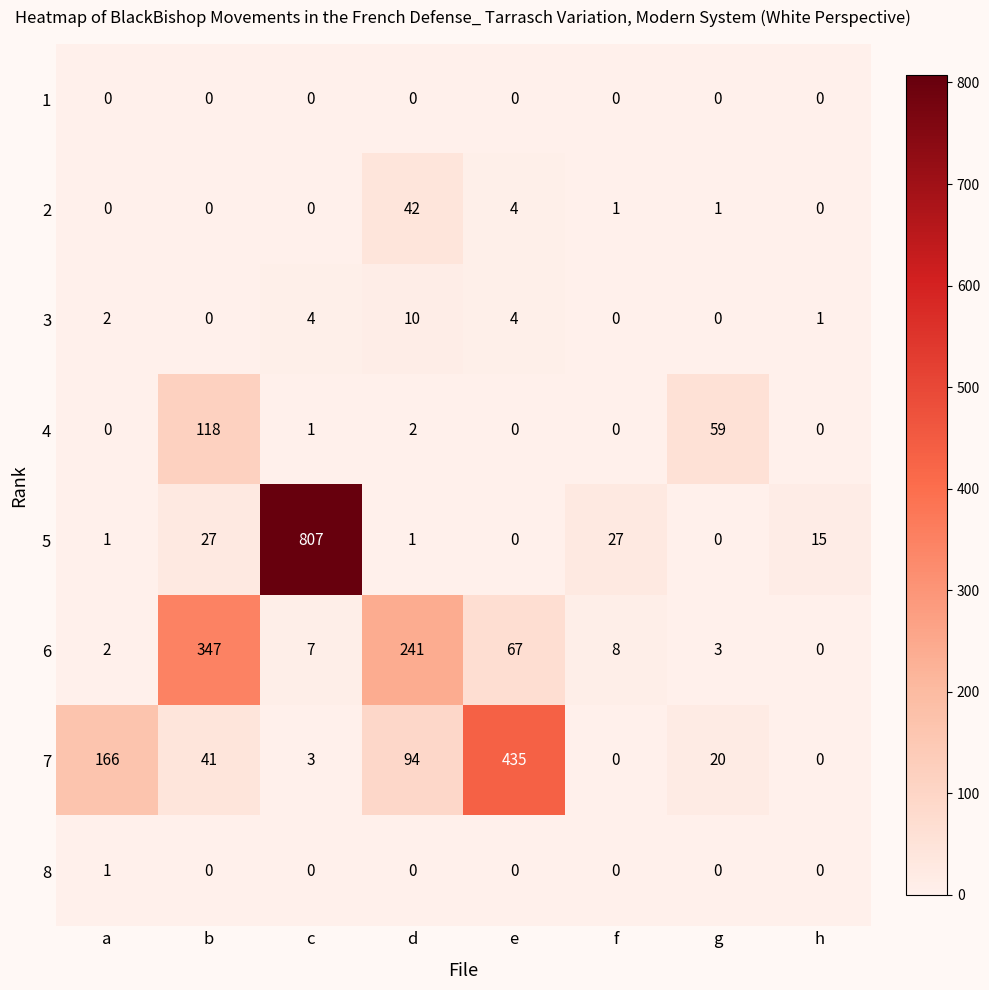

How many categories are shown in the chart?

8